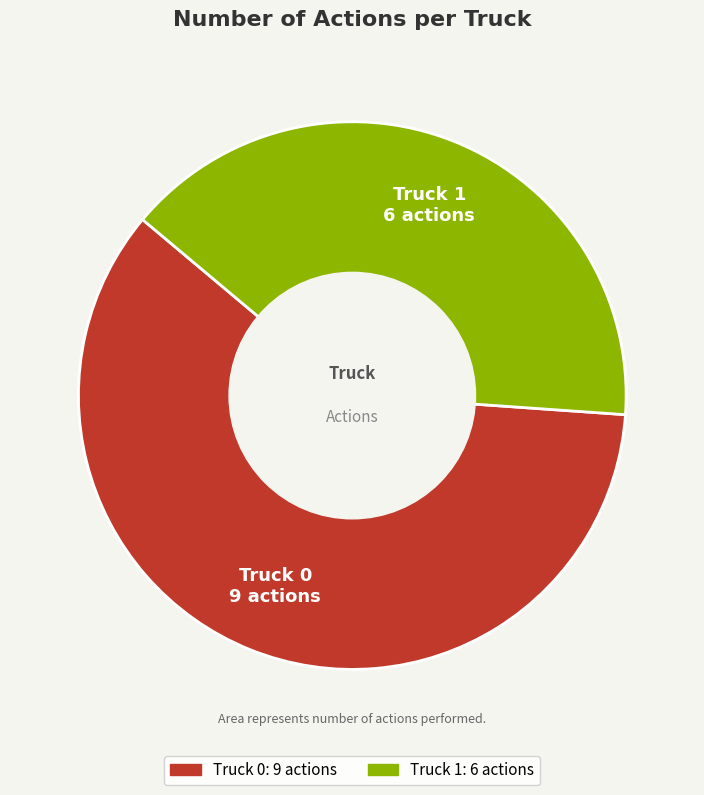

How many slices are in this pie chart?

2